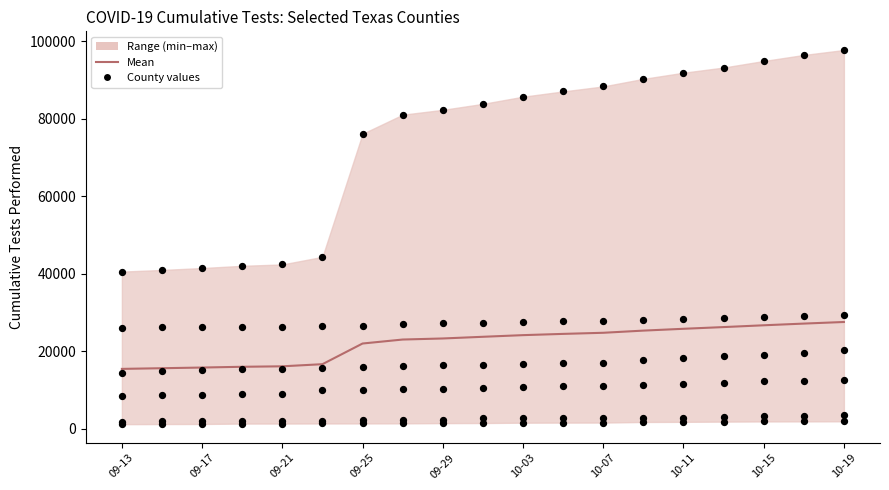

At how many categories does at least one series exceed 18827?

19